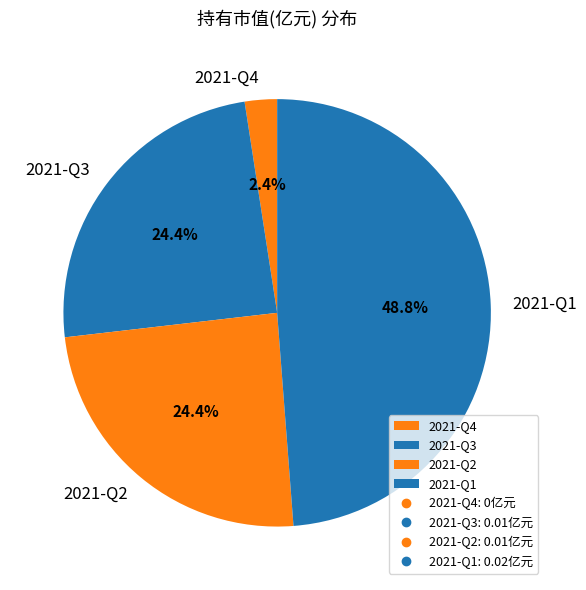

What percentage is NOT represented by 2021-Q2?

75.6%